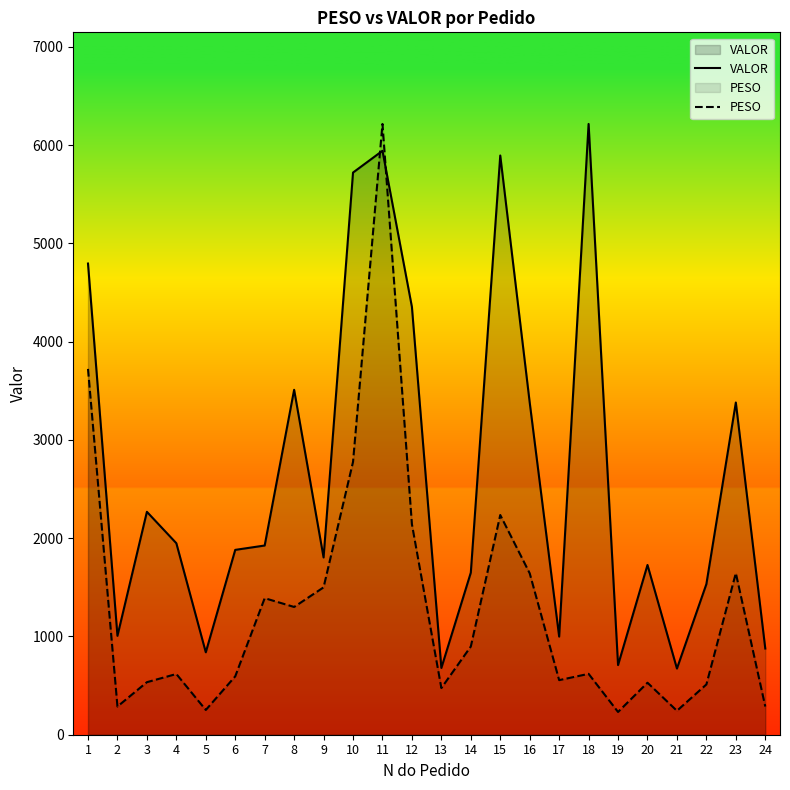

Rank the series at 10 from highest to lowest value.

VALOR, PESO